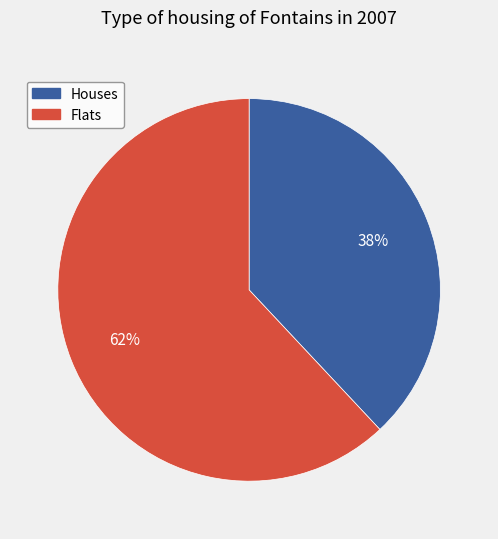

To the nearest percent, what is the difference between the largest and smallest slice percentages?

24%